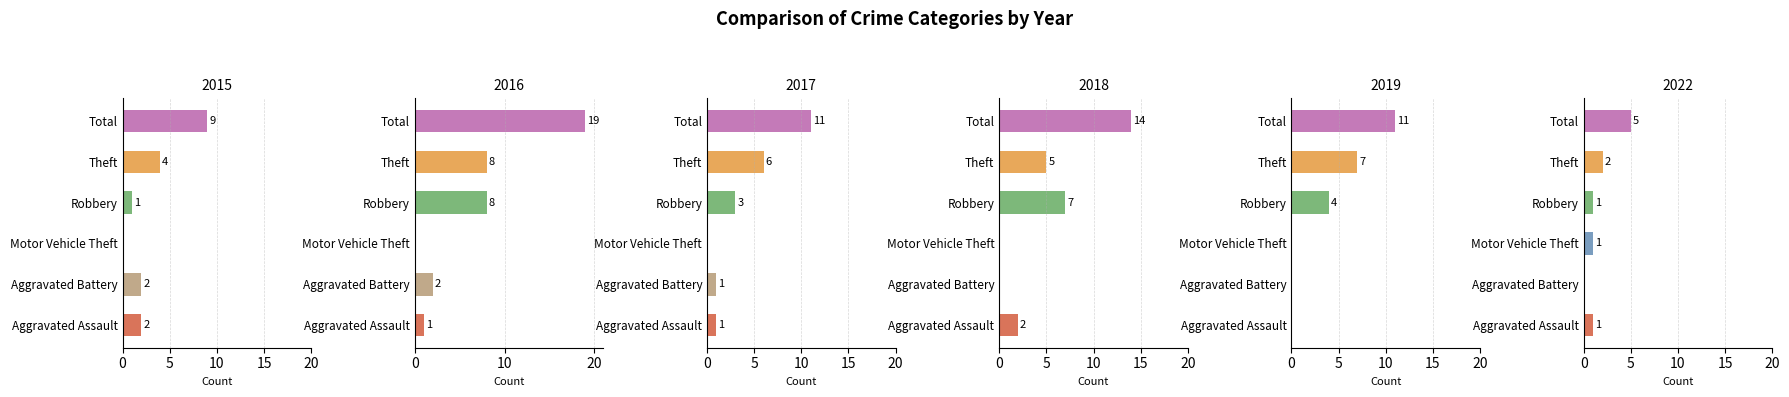

What is the difference between the 2016 values at Aggravated Assault and Total?

18